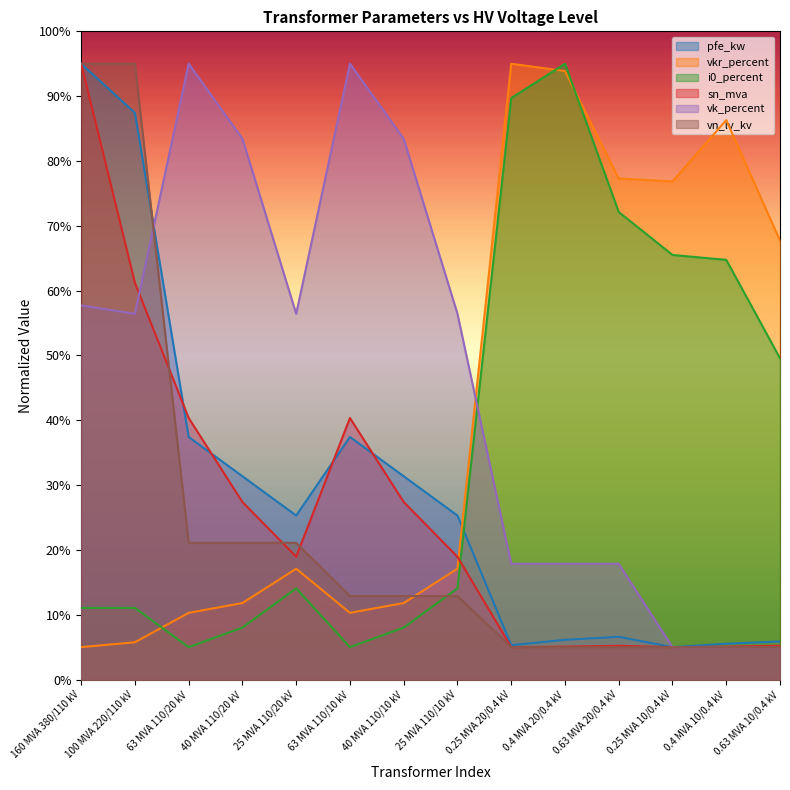

Is it true that pfe_kw equals 7.6 at 0.25 MVA 10/0.4 kV?

False